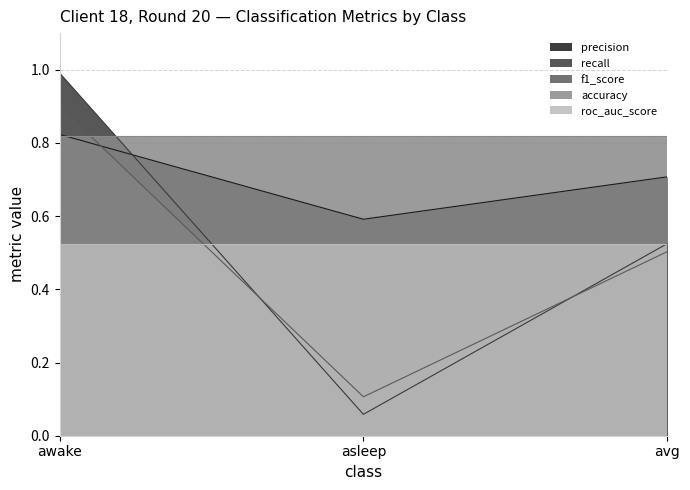

True or false: recall has a value of 0.5 at awake.

False